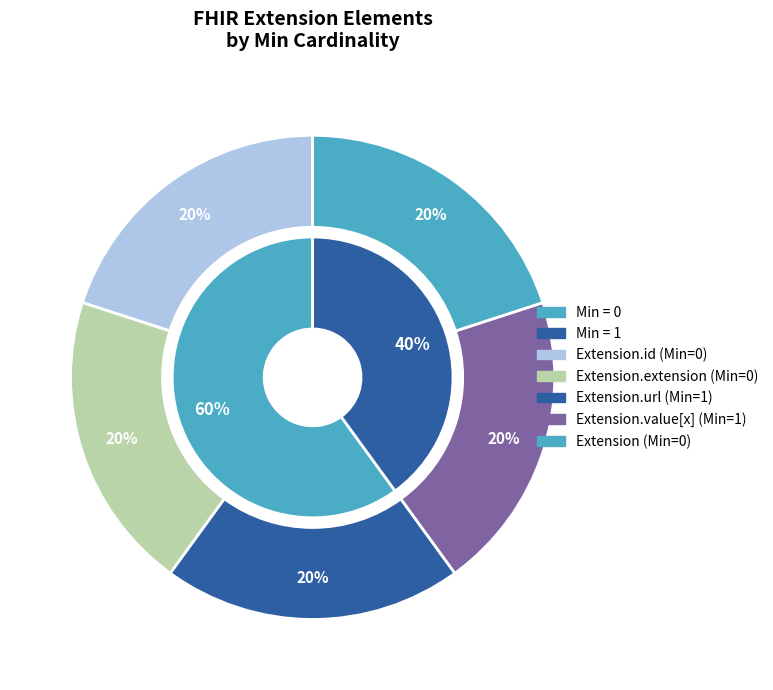

Is Extension.url the majority of the pie?

No